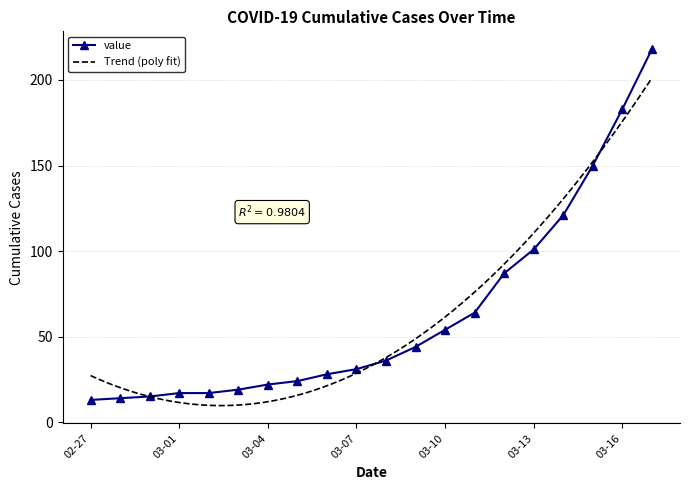

Which category has the highest value across all series?

2020-03-17